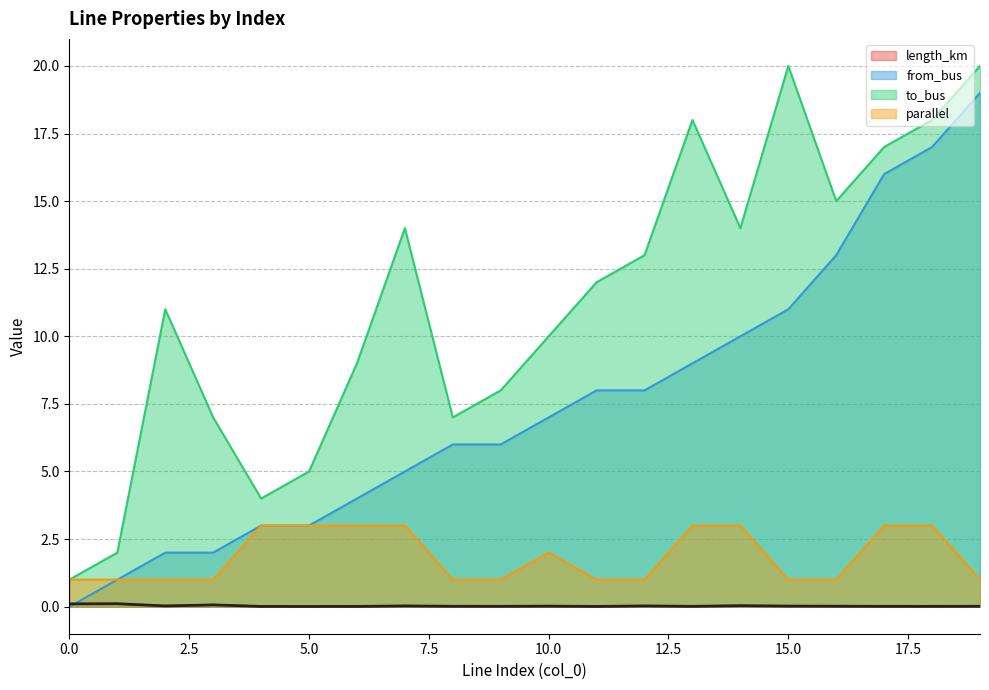

Is it true that to_bus equals 9.0 at 6?

True